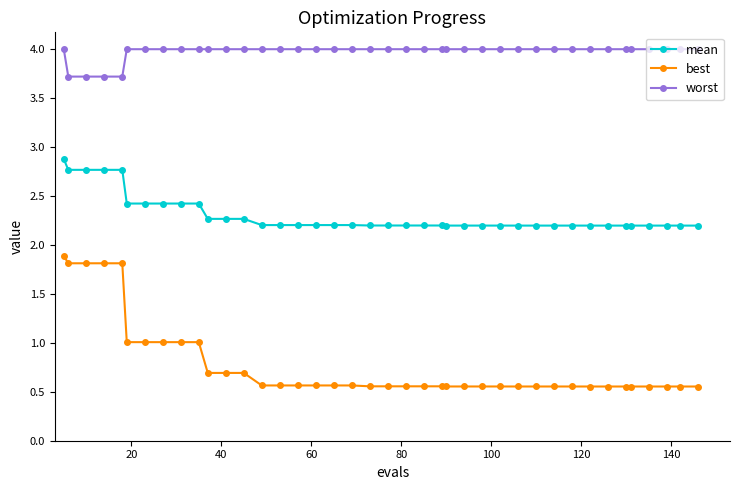

Which series has the largest total across all categories?

worst